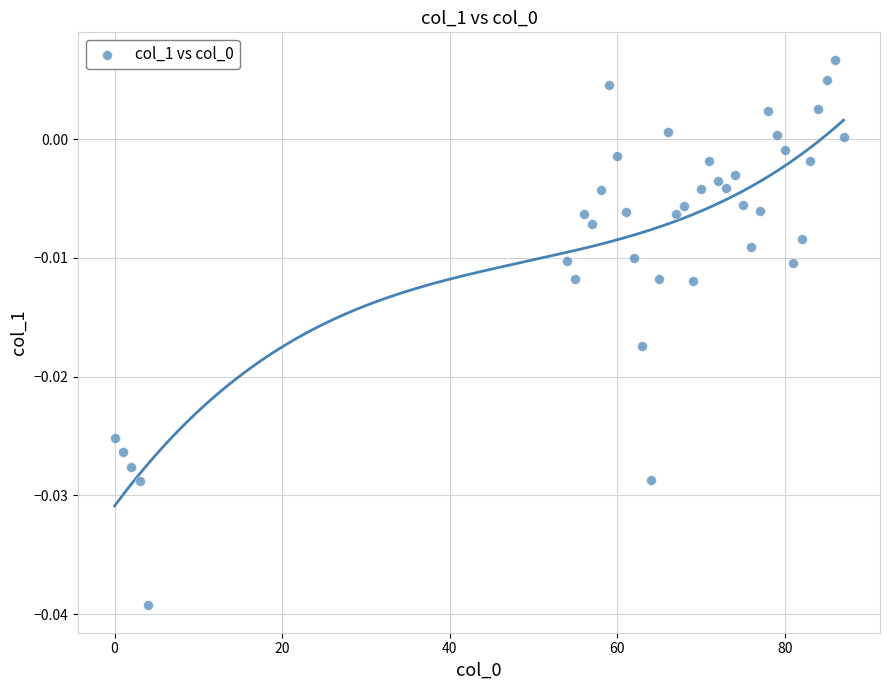

What is the range of X values (max minus min)?

87.0